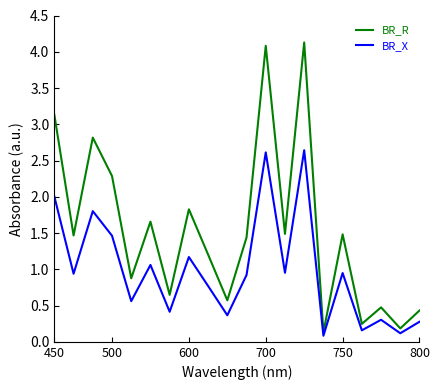

Which series has the largest range (max minus min)?

BR_R